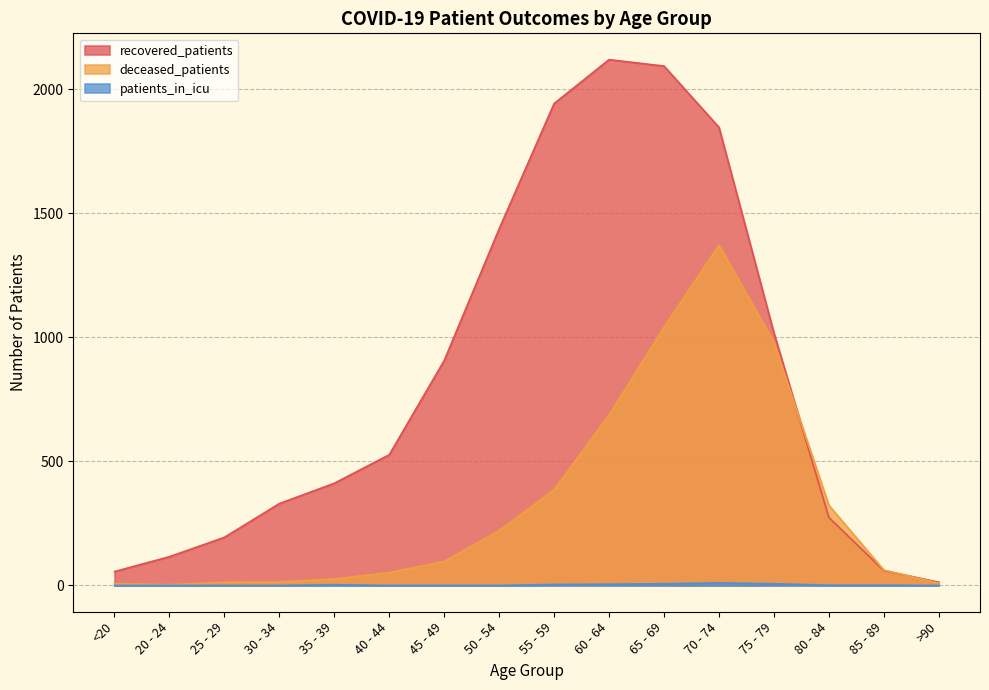

List the series in order of their peak value, highest first.

recovered_patients, deceased_patients, patients_in_icu